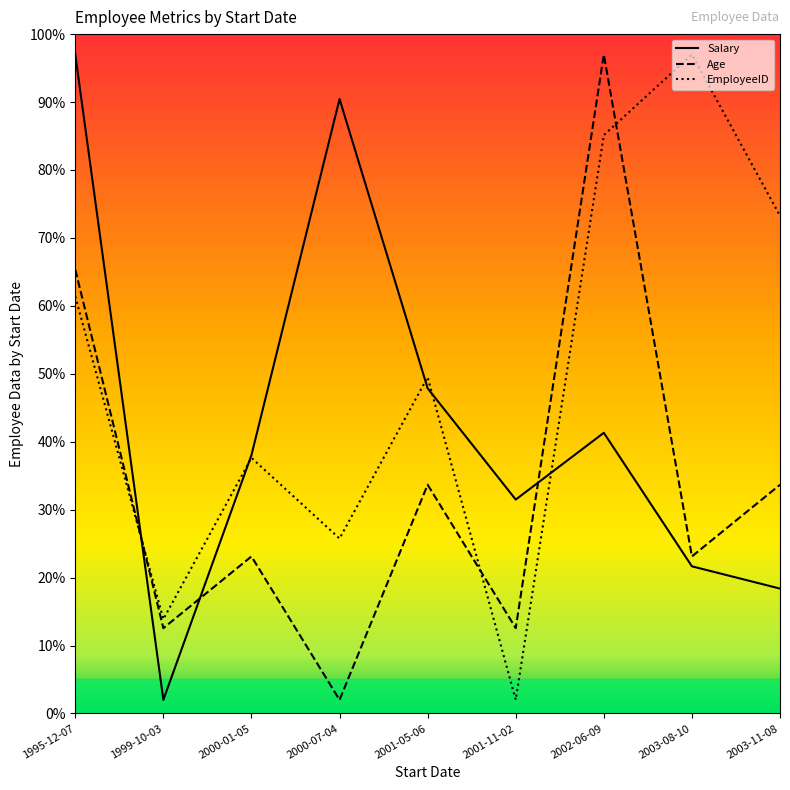

True or false: Age has a value of 12.6 at 1999-10-03.

True